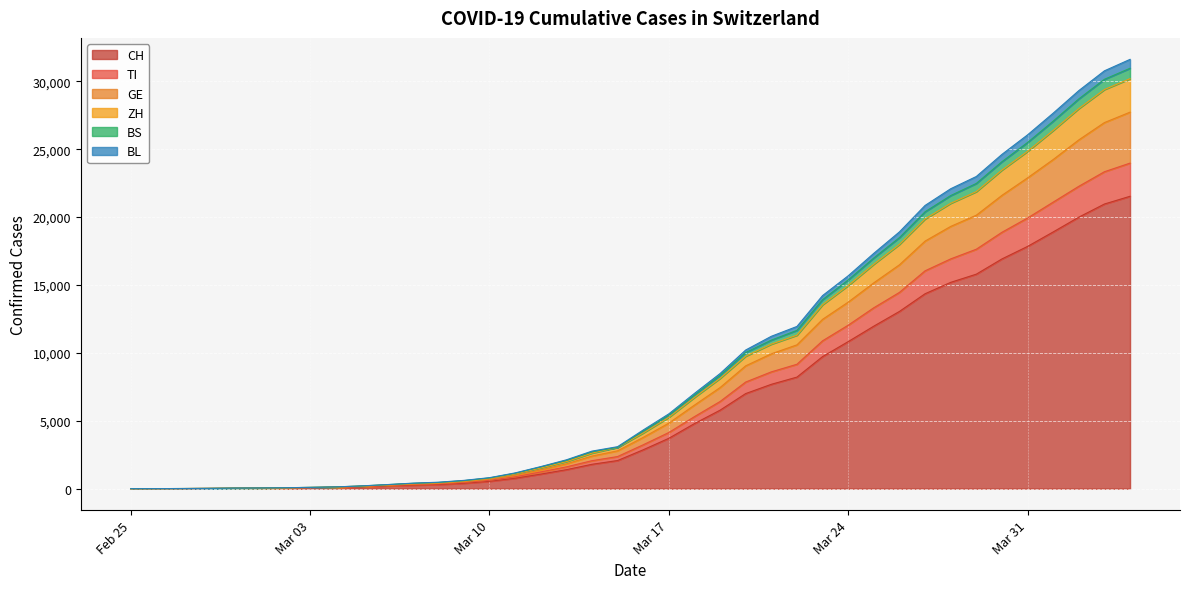

Does the chart display data point markers on the line(s)?

No